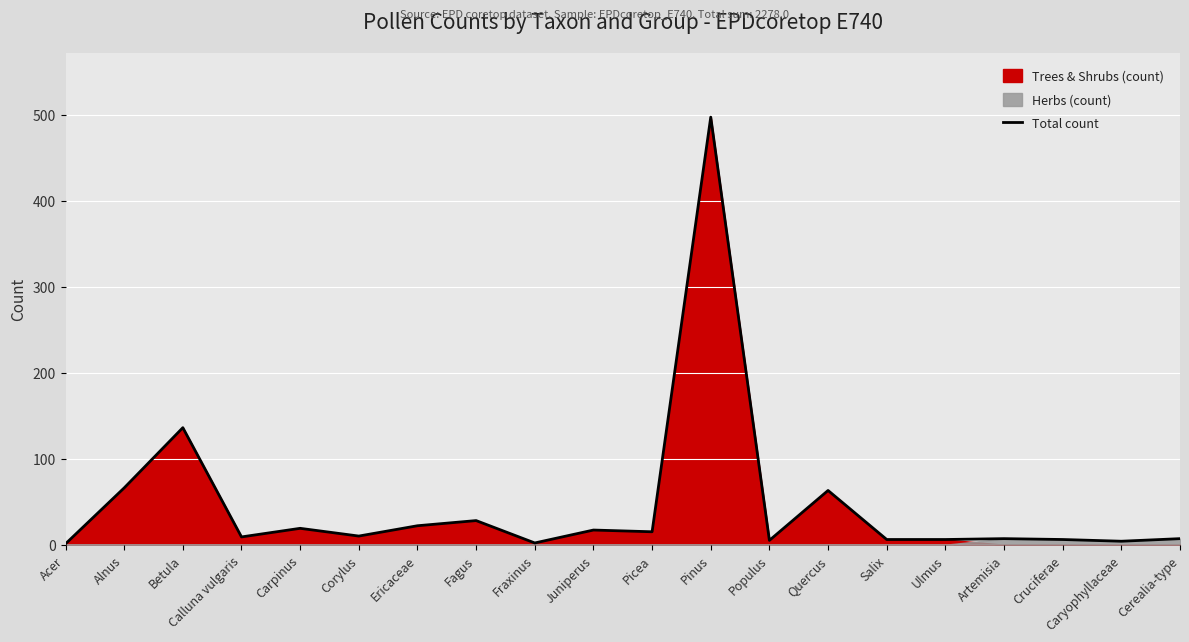

True or false: the data has more than 0 interior local peaks.

True